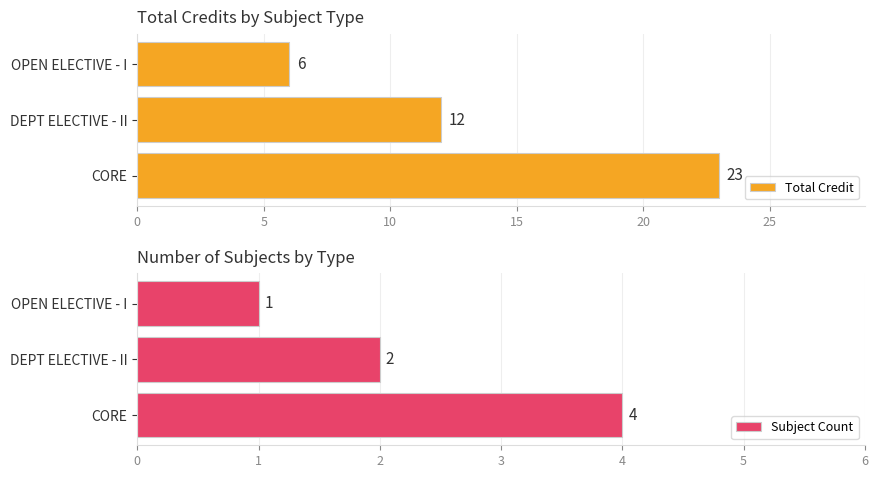

The Total Credit series shows 12 at CORE. True or false?

False